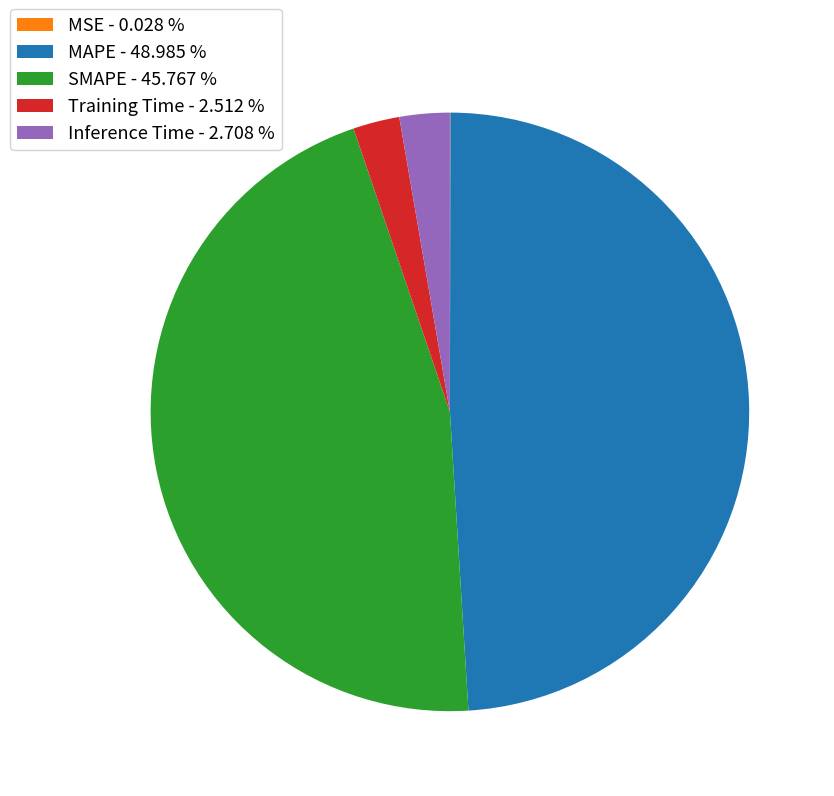

What is the ratio of the value at SMAPE - 45.767 % to the value at MAPE - 48.985 %?

0.9